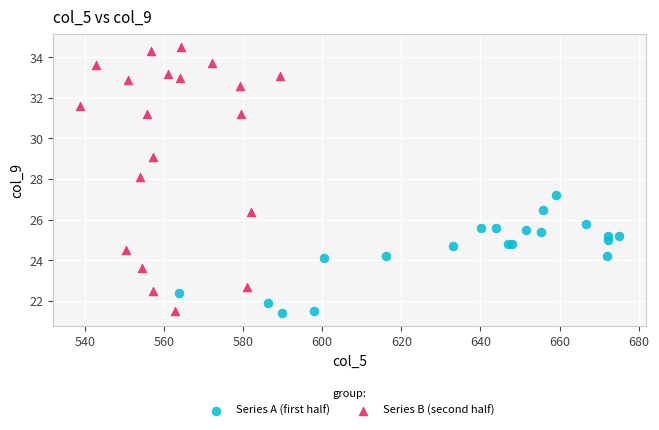

Which series has the widest spread of Y values?

Series B (second half)